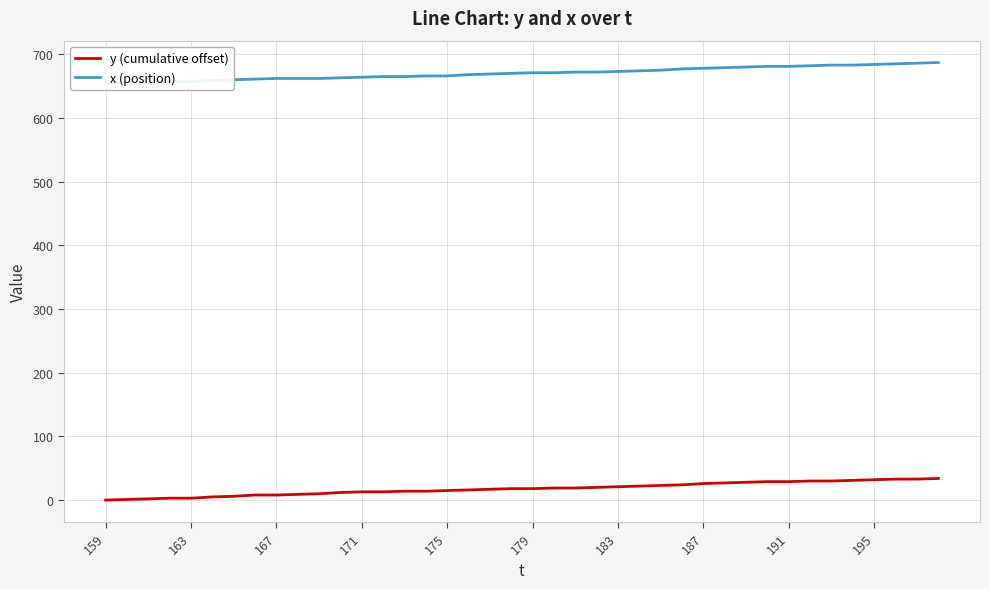

What is the difference between the maximum and minimum values in the x (position) series?

32